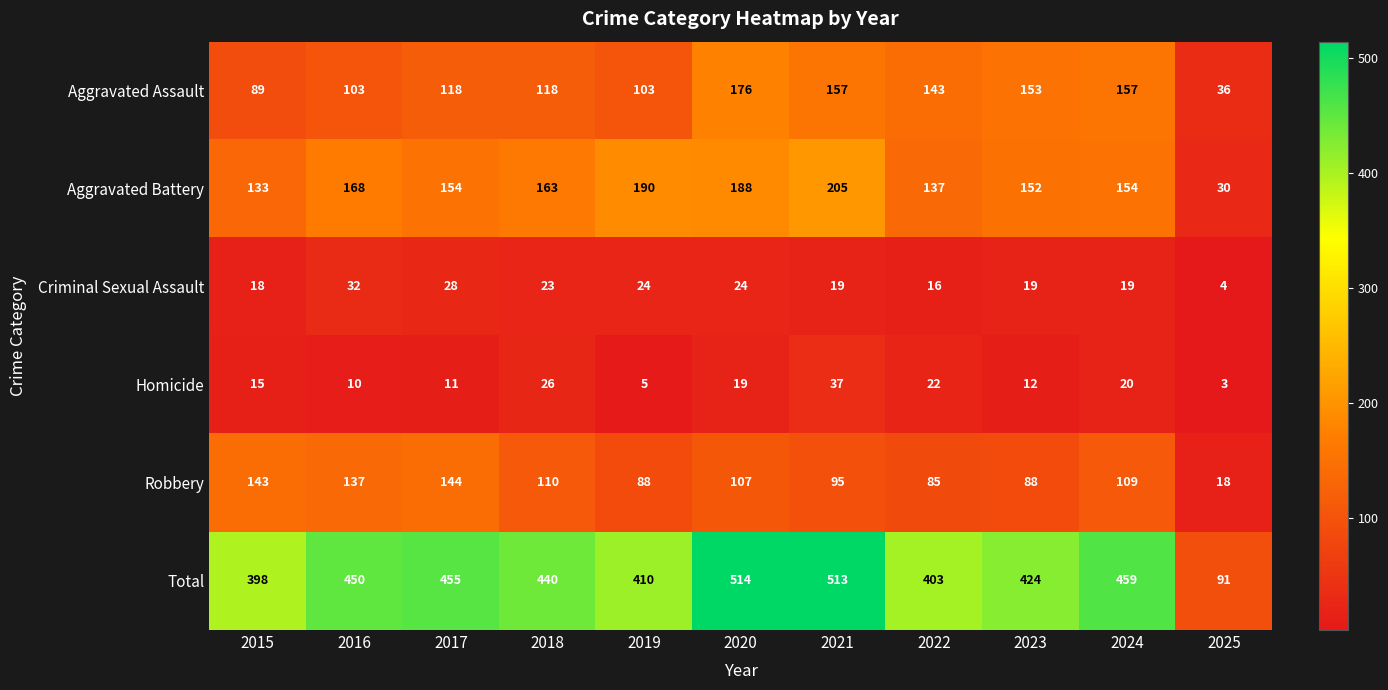

Is it true that Aggravated Assault equals 89 at 2015?

True